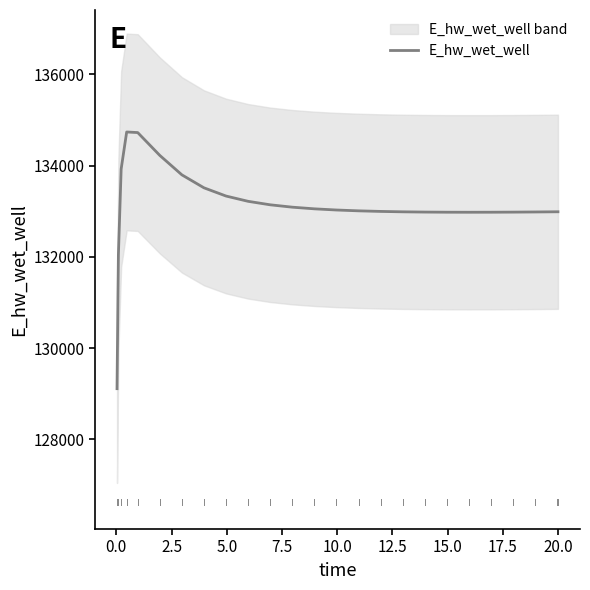

What is the difference between the maximum and second lowest values?

2689.9